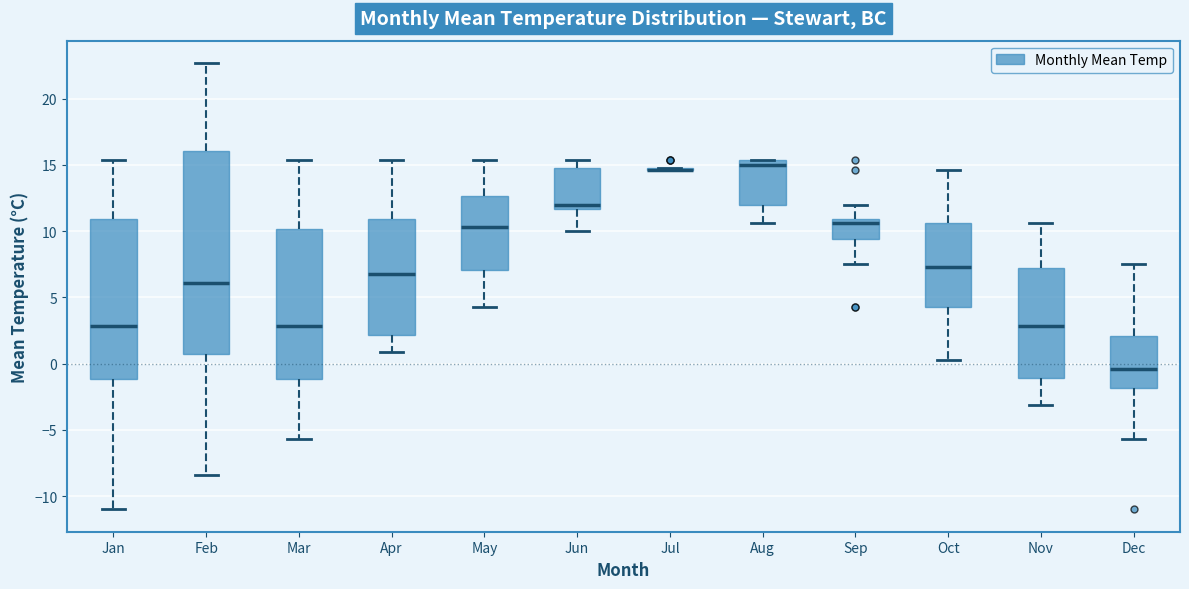

Which box is the tallest, from its lower edge to its upper edge?

Feb